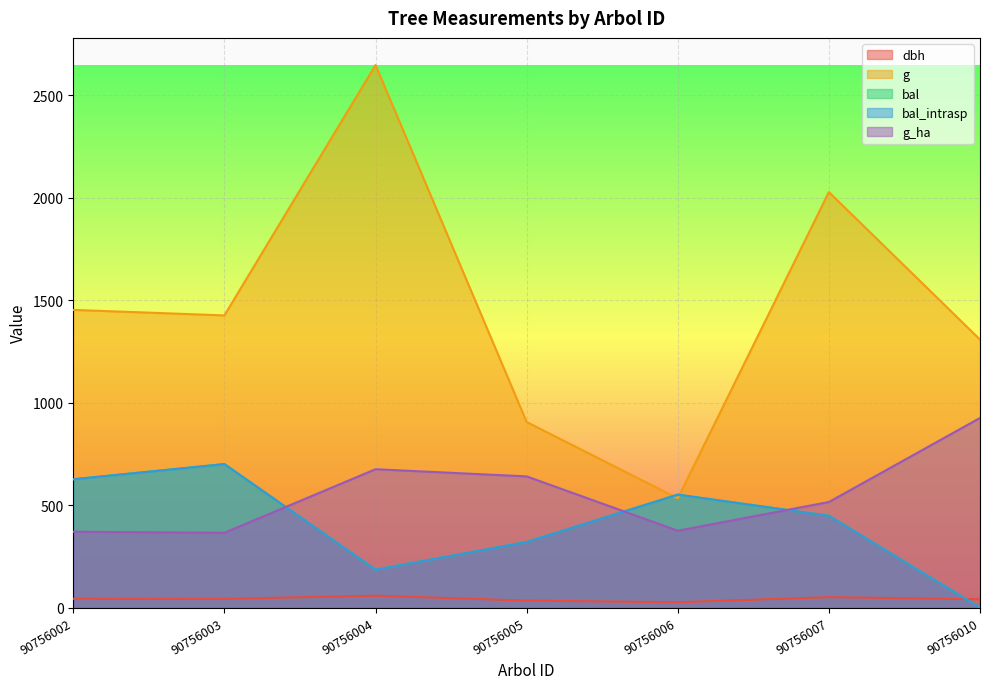

Is the value of dbh at 90756006 greater than the value of bal at 90756005?

No